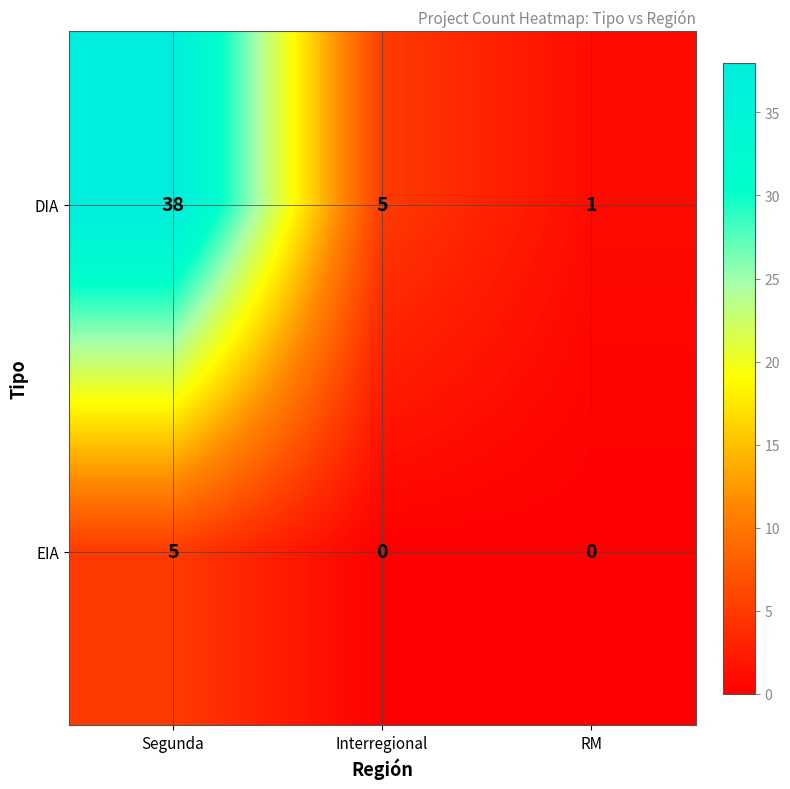

What is the difference between the highest and lowest values at Interregional?

5